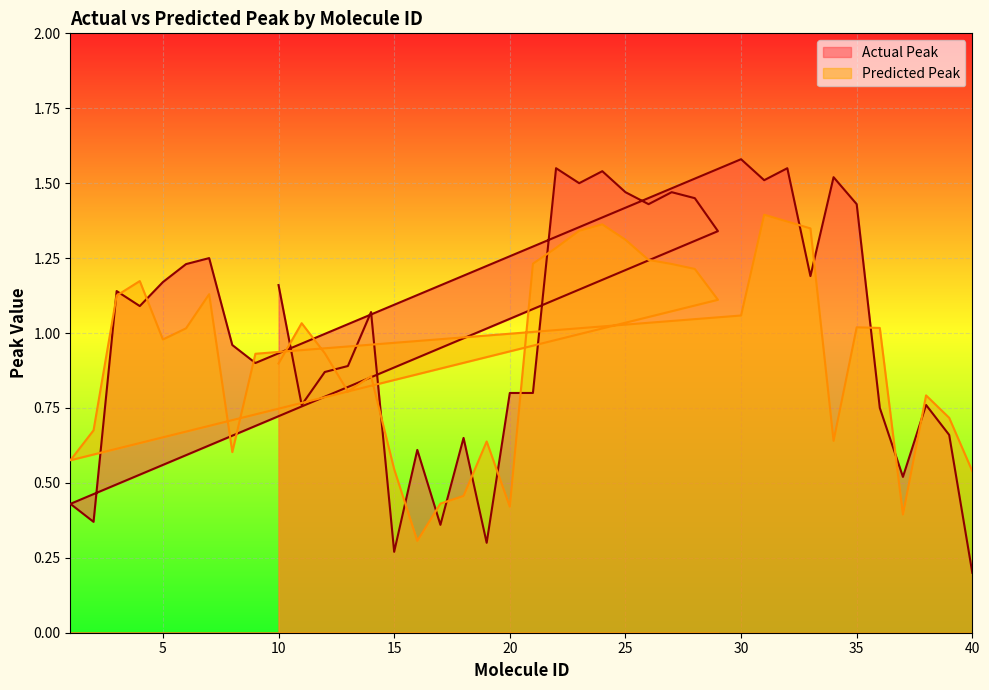

Which has a higher value, 32 or 18?

32